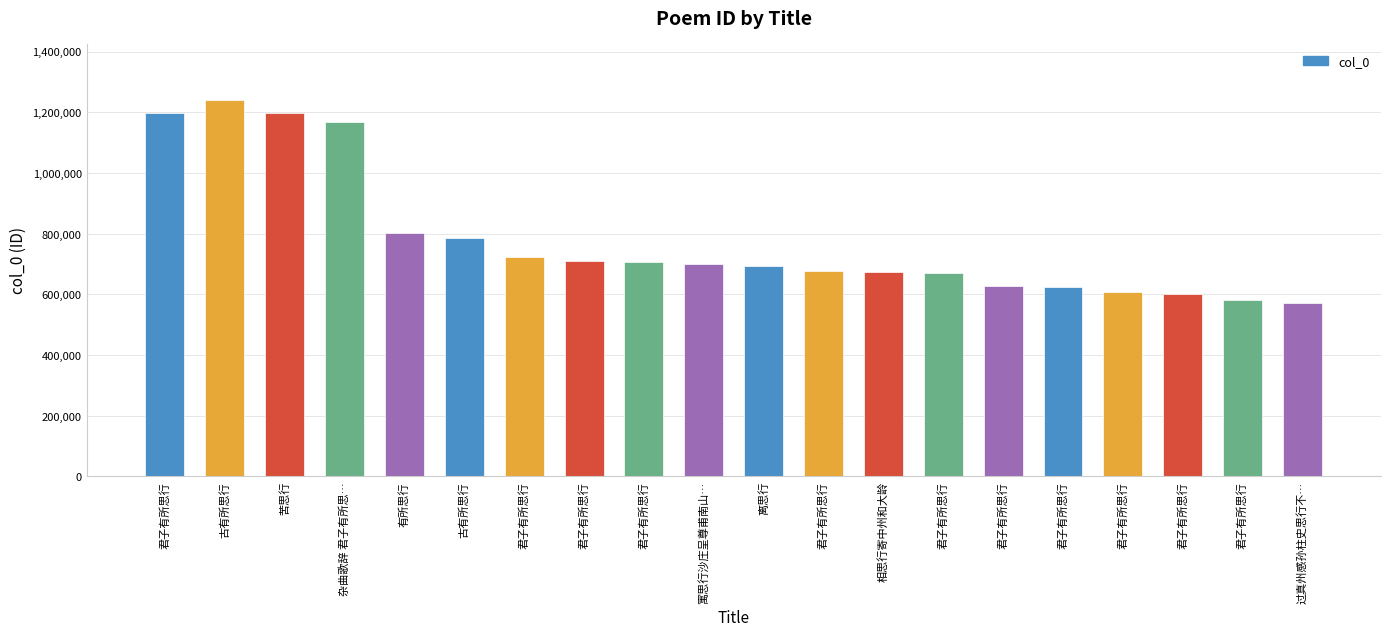

At which category does the chart reach its peak across all series?

古有所思行